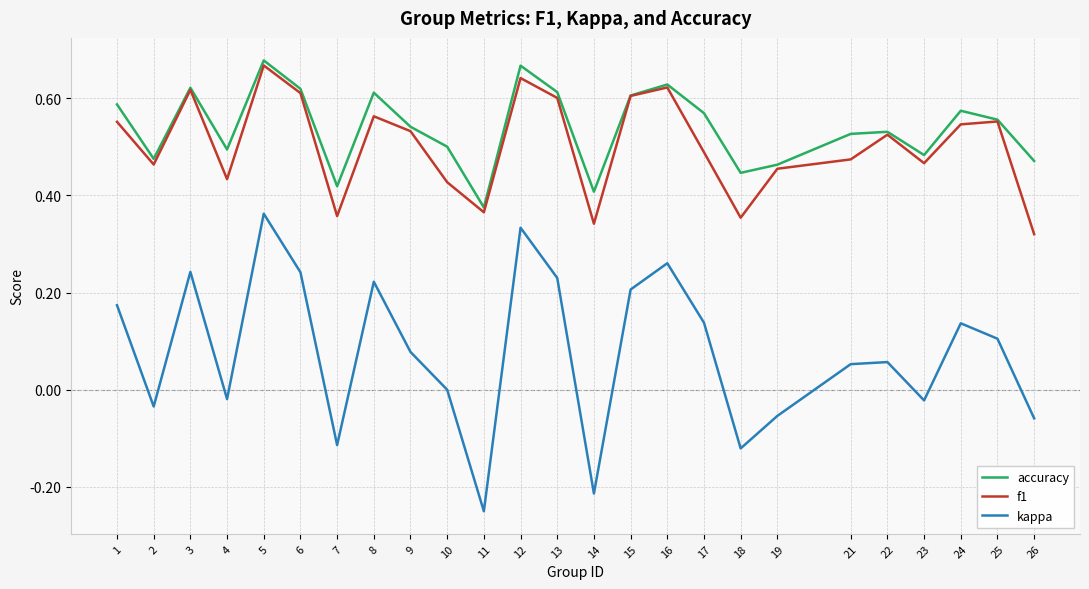

Where is the first local minimum for accuracy?

2